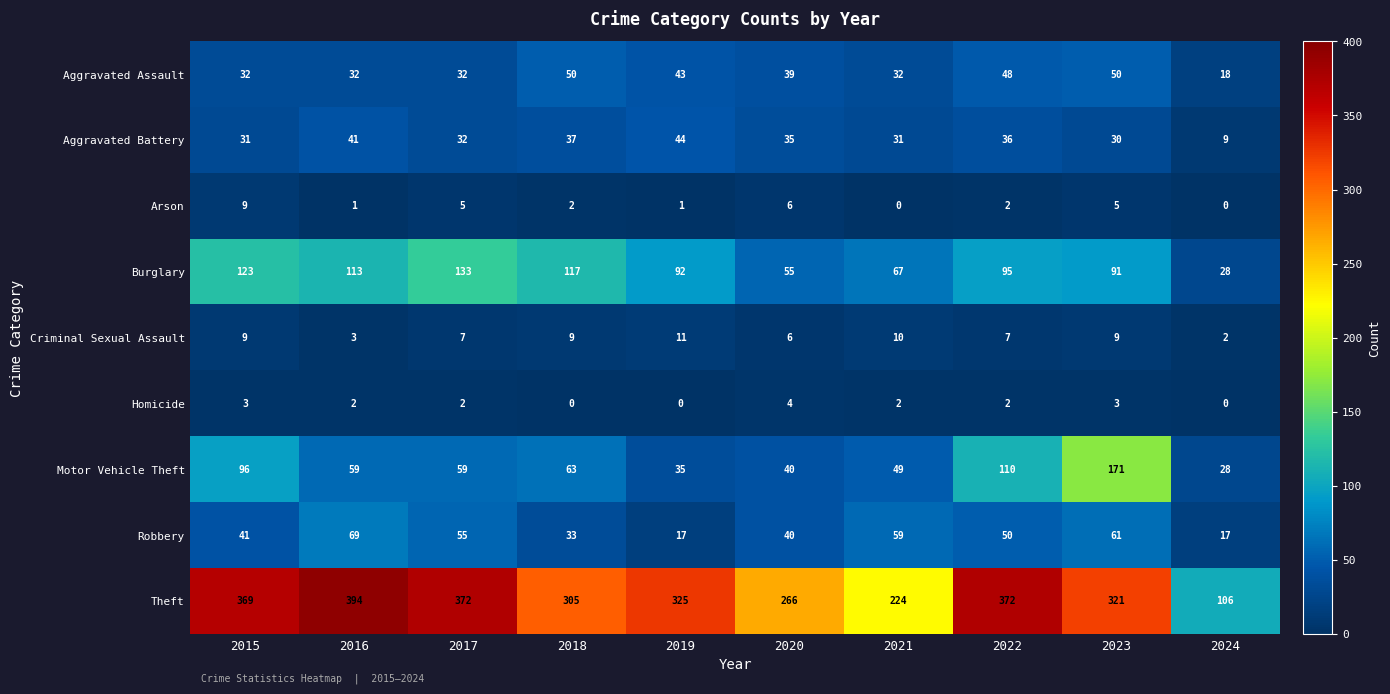

Which label corresponds to the largest value in the chart?

2016